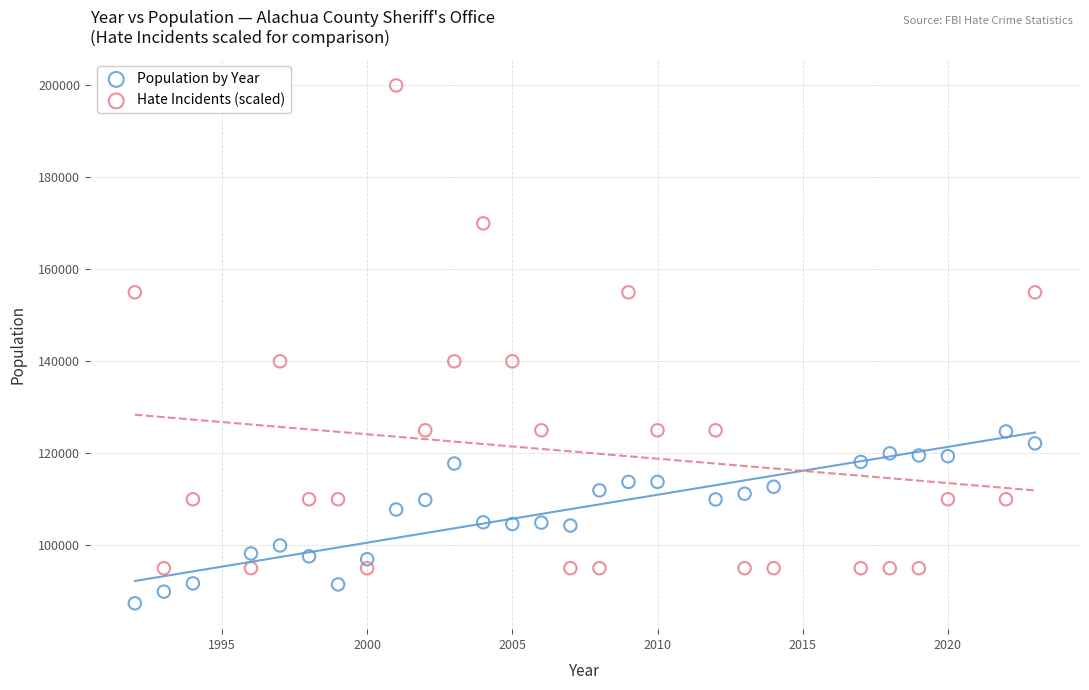

Which series contains the highest Y value?

Hate Incidents (scaled)